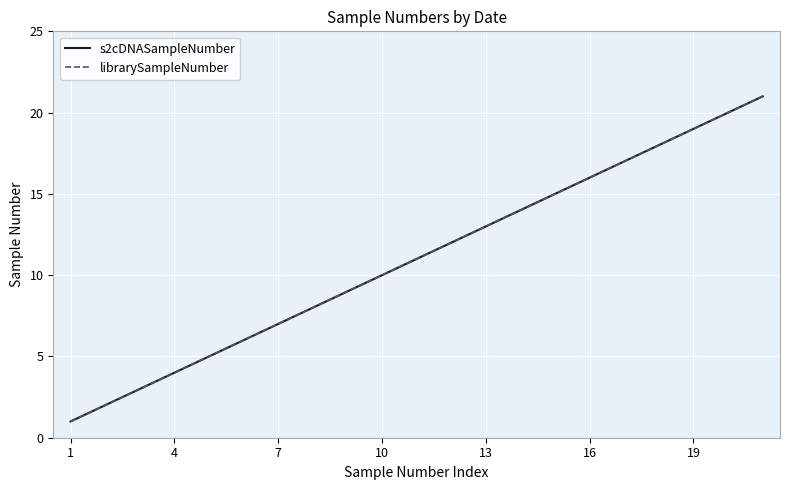

At which label is librarySampleNumber closest to 11?

10